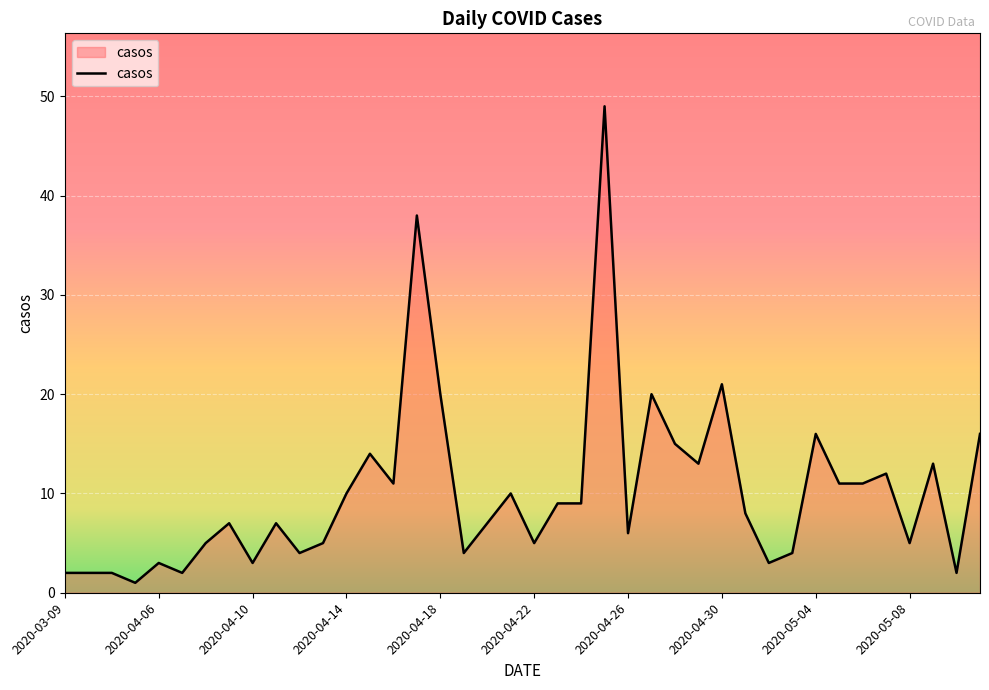

What is the maximum value shown in the chart?

49